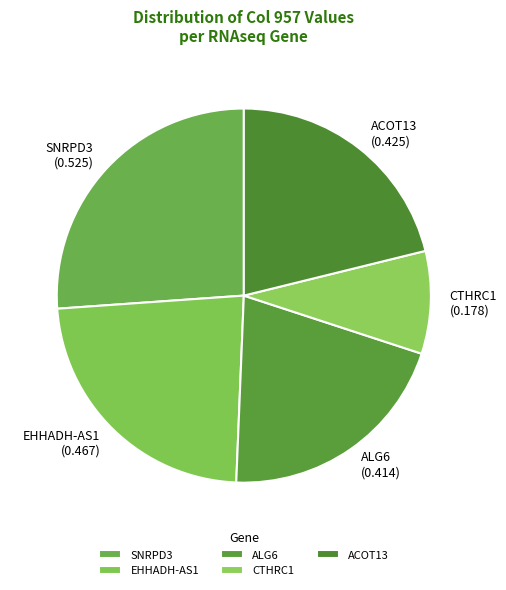

Approximately how many times larger is the value at ACOT13 (0.425) compared to EHHADH-AS1 (0.467)?

0.9